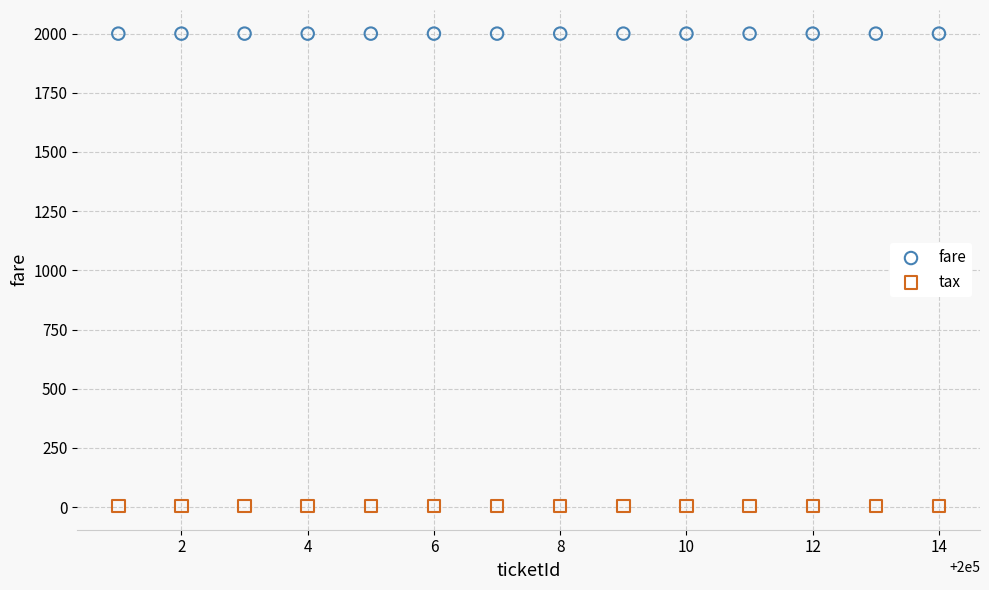

Which series contains the highest Y value?

fare